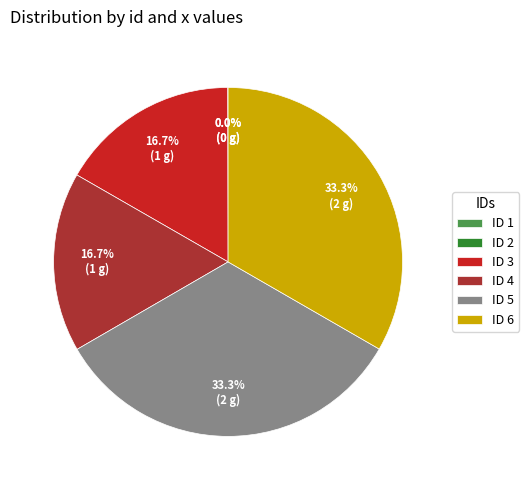

What is the total percentage of ID 4 and ID 5?

50.0%